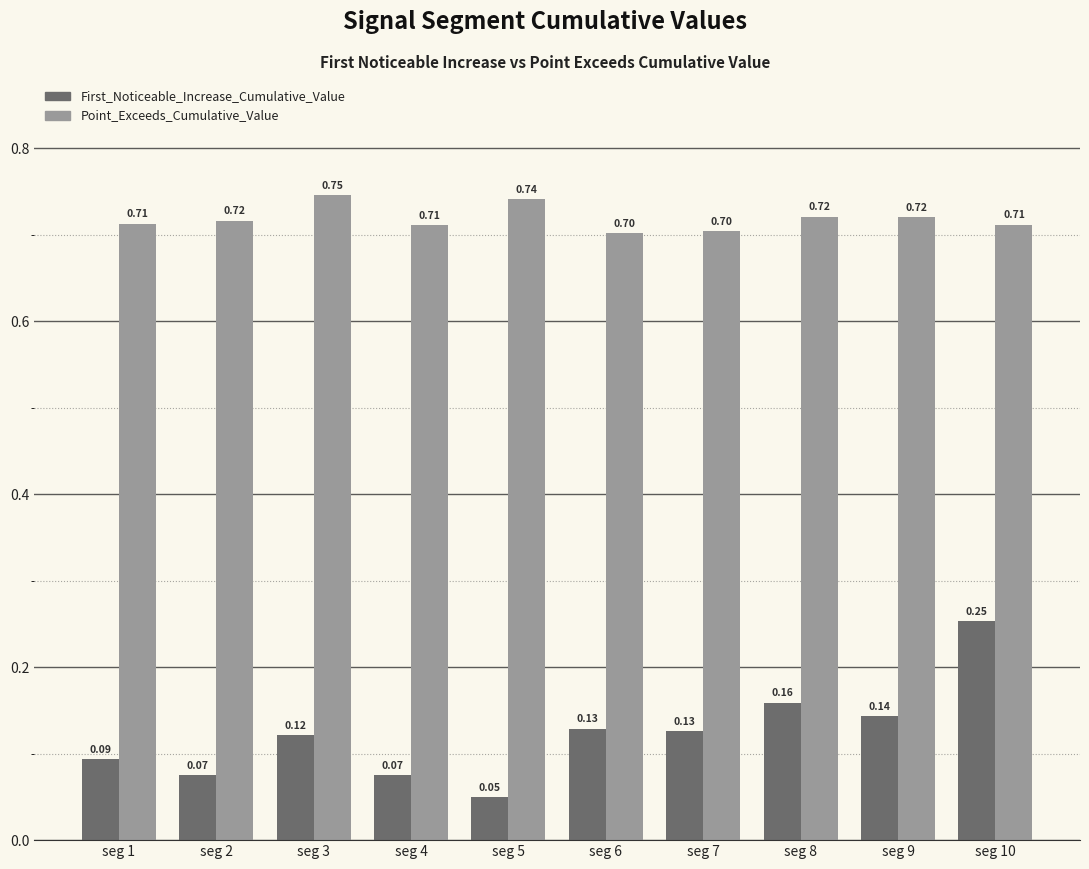

Which series has the largest range (max minus min)?

First_Noticeable_Increase_Cumulative_Value